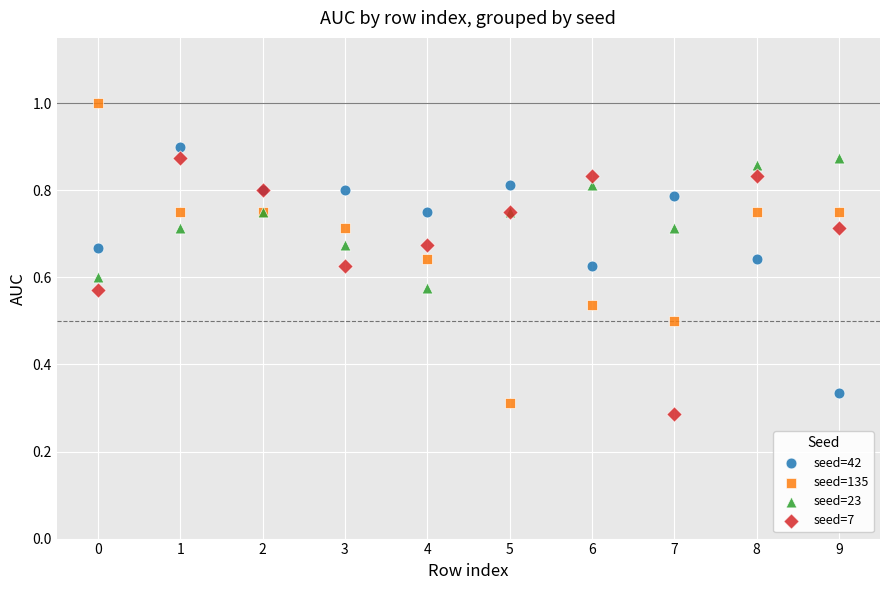

Which series contains the highest Y value?

seed=135